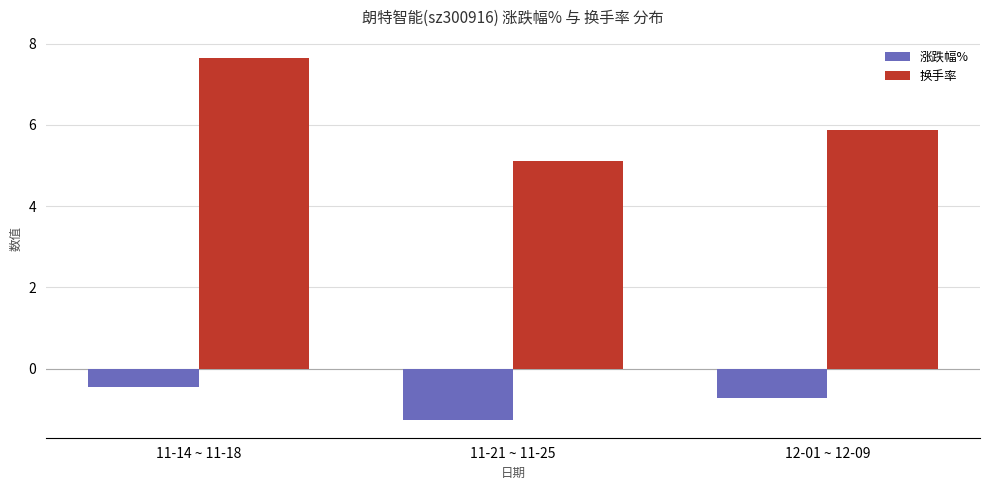

At which label does 涨跌幅% reach its peak?

11-14 ~ 11-18